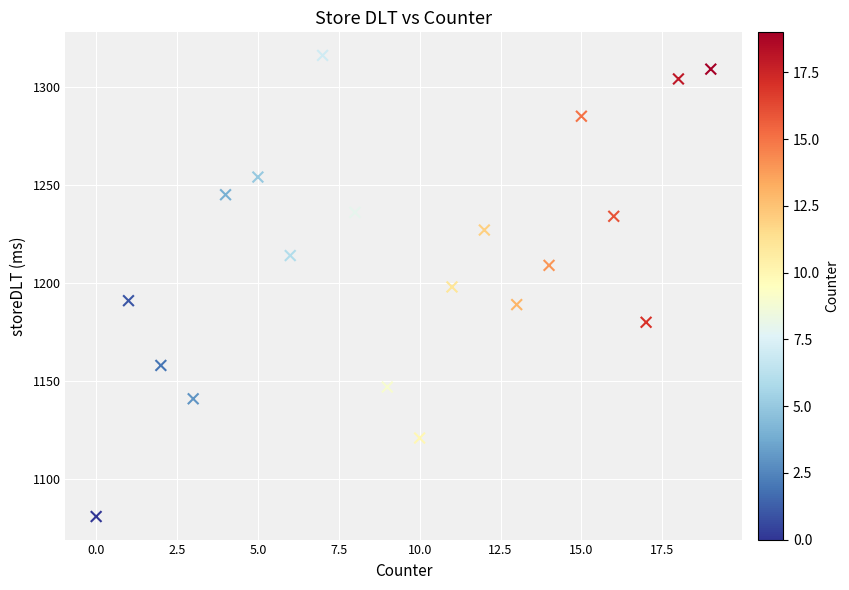

What is the range of X values (max minus min)?

19